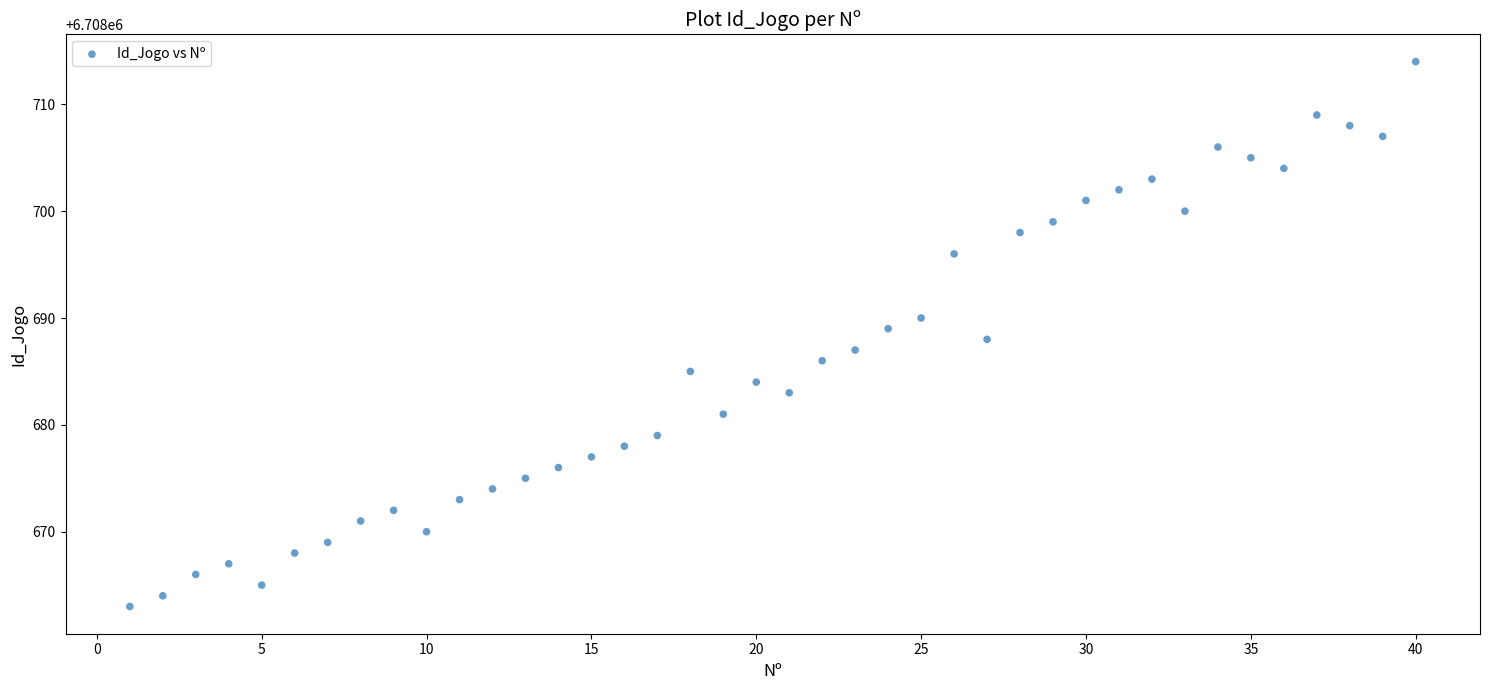

What is the range of X values (max minus min)?

39